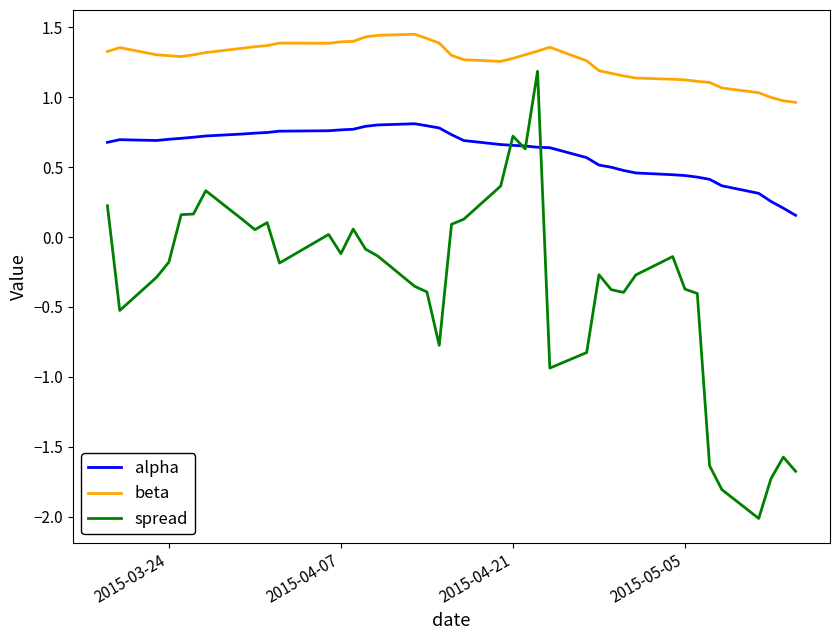

Which series has the largest range (max minus min)?

spread